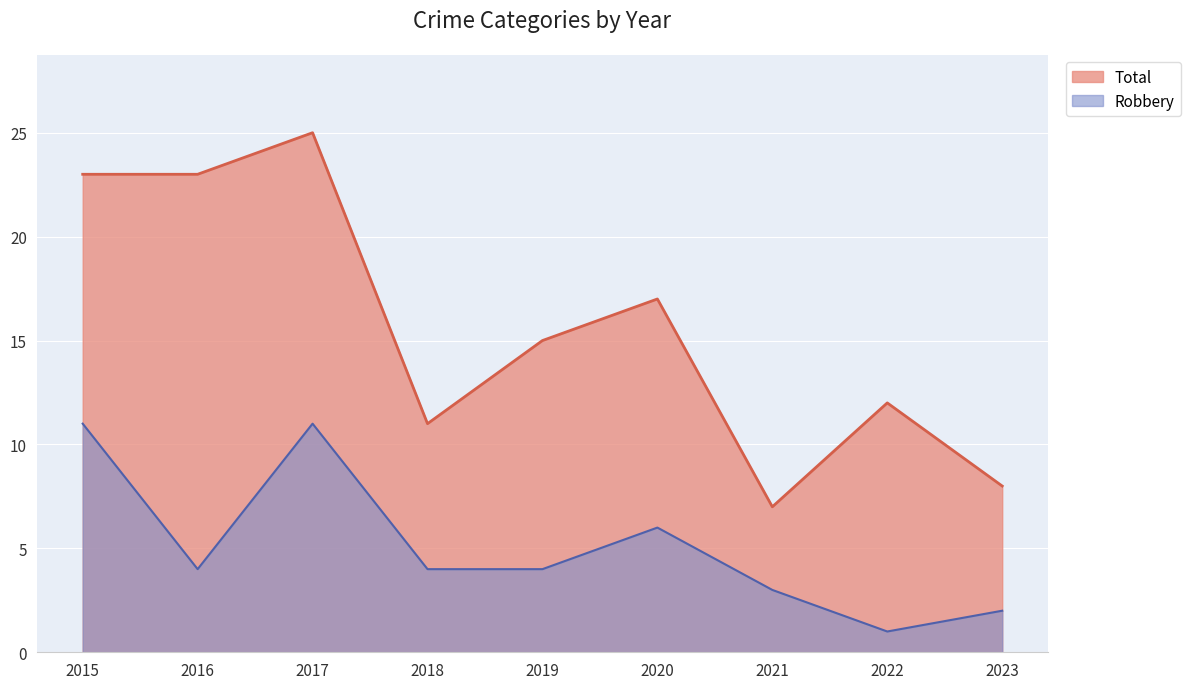

Reading right to left, transcribe all the data shown in this chart.

Robbery: 2023=2	2022=1	2021=3	2020=6	2019=4	2018=4	2017=11	2016=4	2015=11
Total: 2023=8	2022=12	2021=7	2020=17	2019=15	2018=11	2017=25	2016=23	2015=23